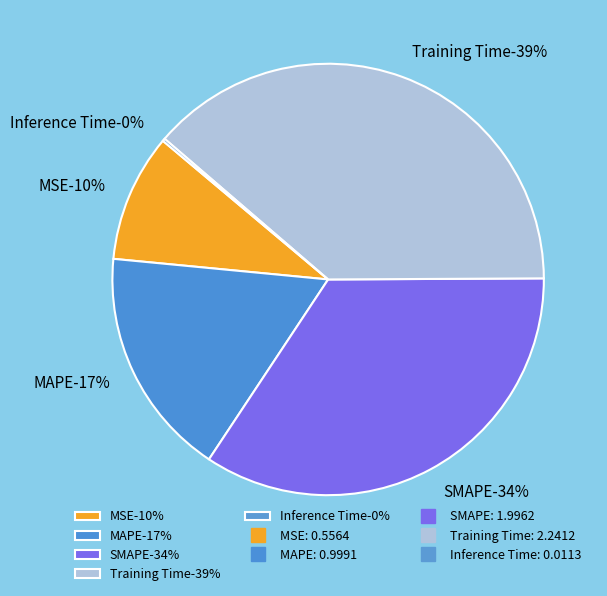

To the nearest percent, what is the combined percentage of Inference Time and Training Time?

39%